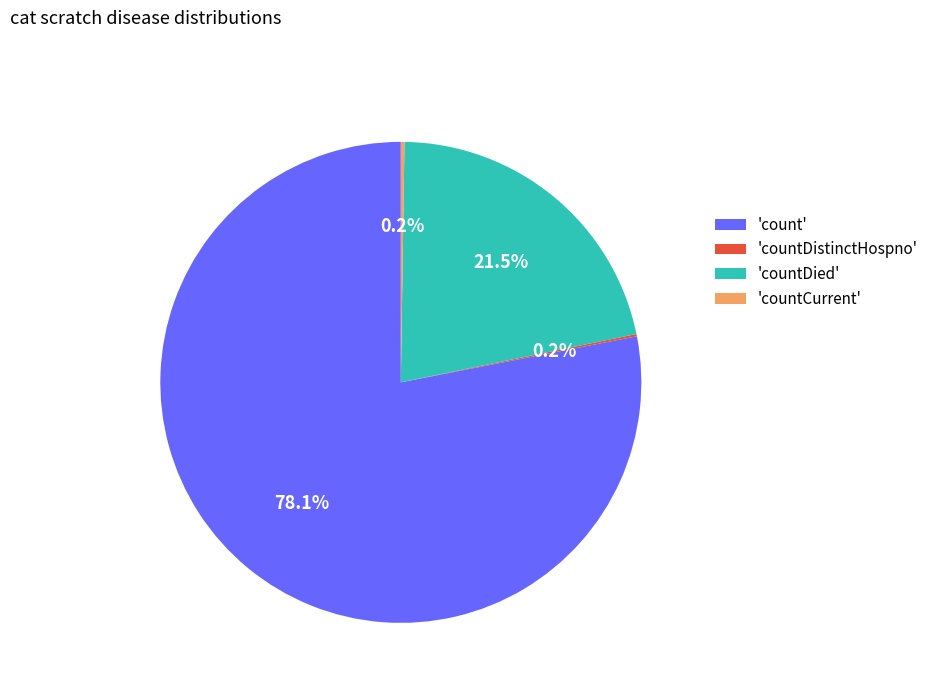

What is the majority slice?

'count'